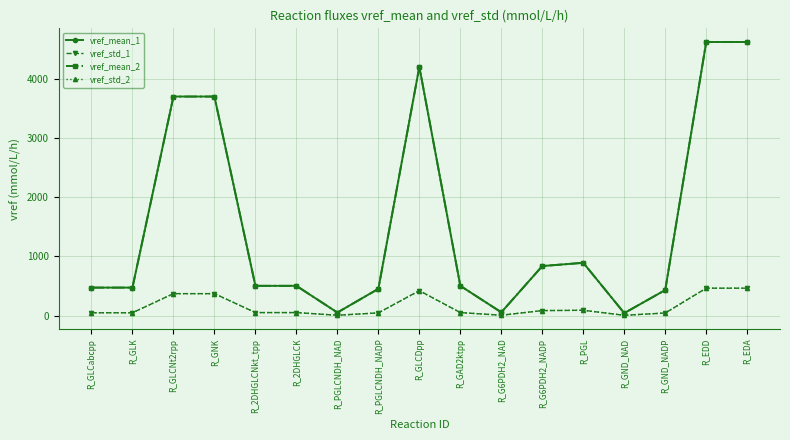

At how many categories does at least one series exceed 1721?

5